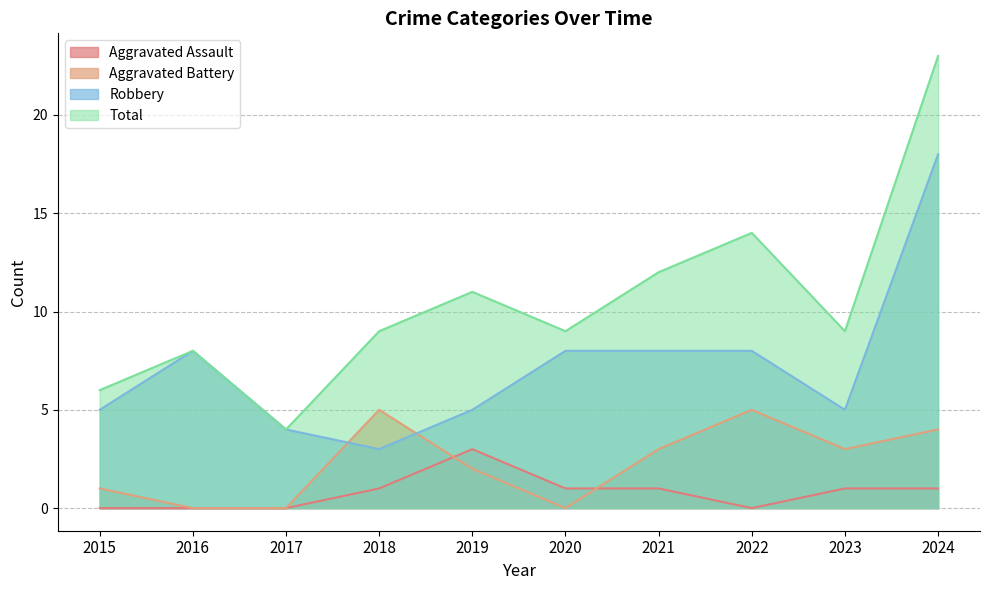

True or false: Total and Robbery cross at least once.

False